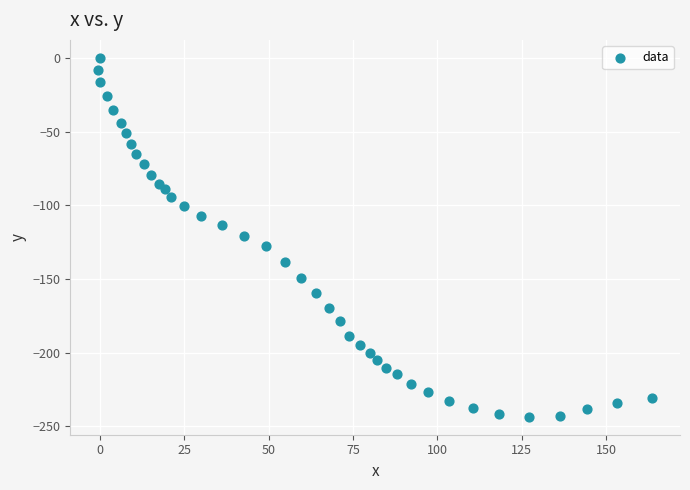

What is the range of Y values (max minus min)?

243.6